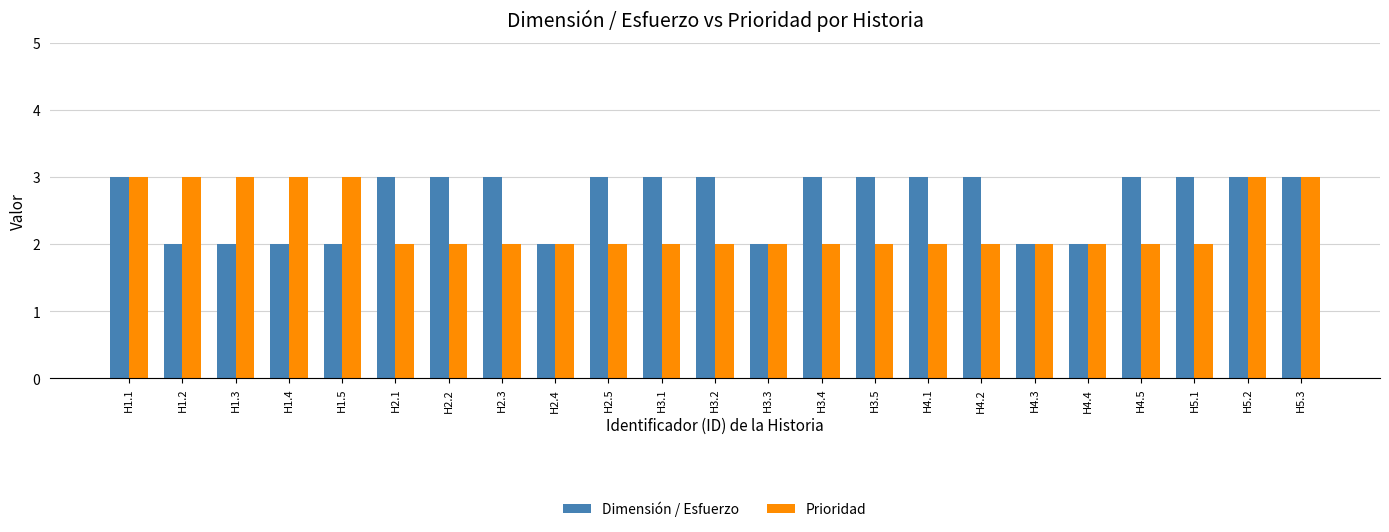

What is the total value across all series at H1.2?

5